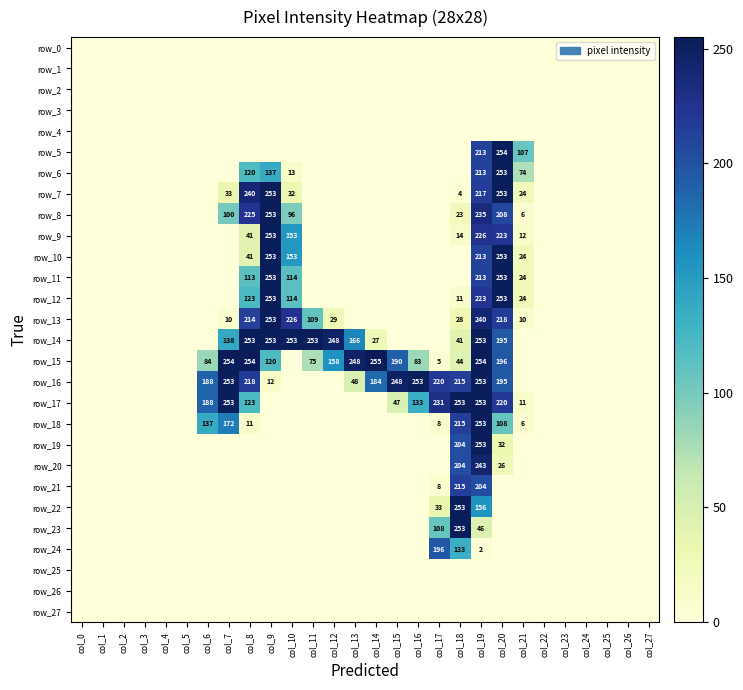

How many values in row_23 are above zero?

3